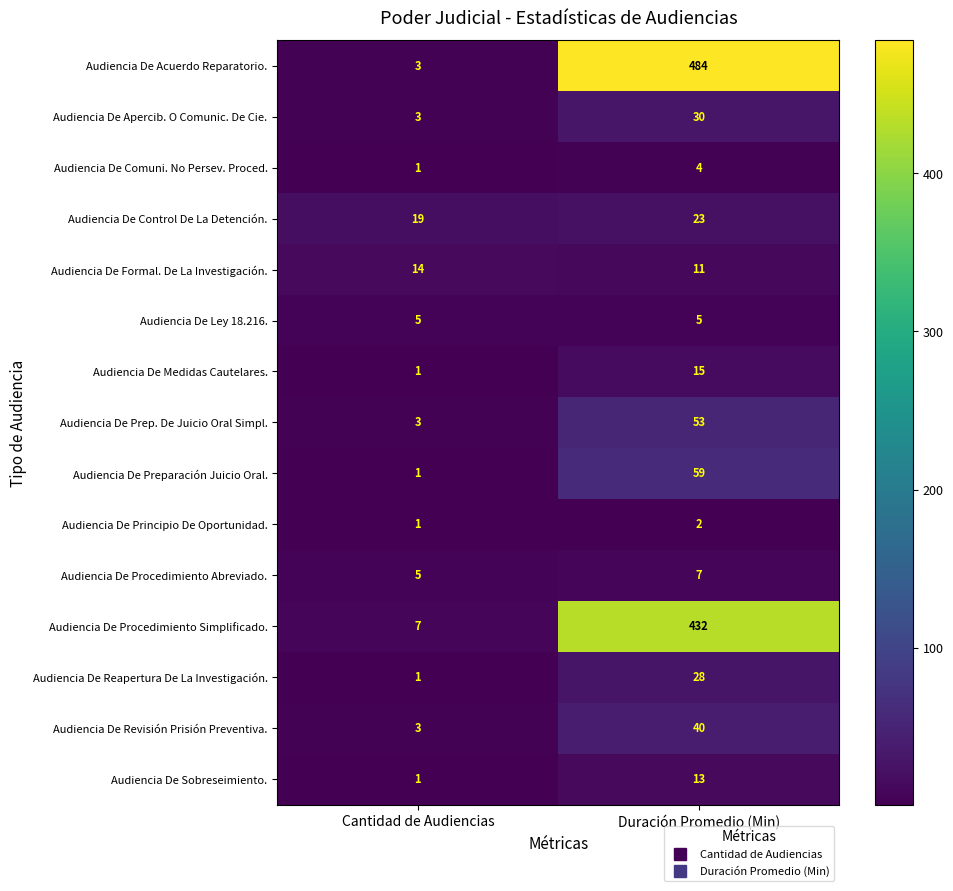

What is the difference between the Audiencia De Comuni. No Persev. Proced. values at Cantidad de Audiencias and Duración Promedio (Min)?

3